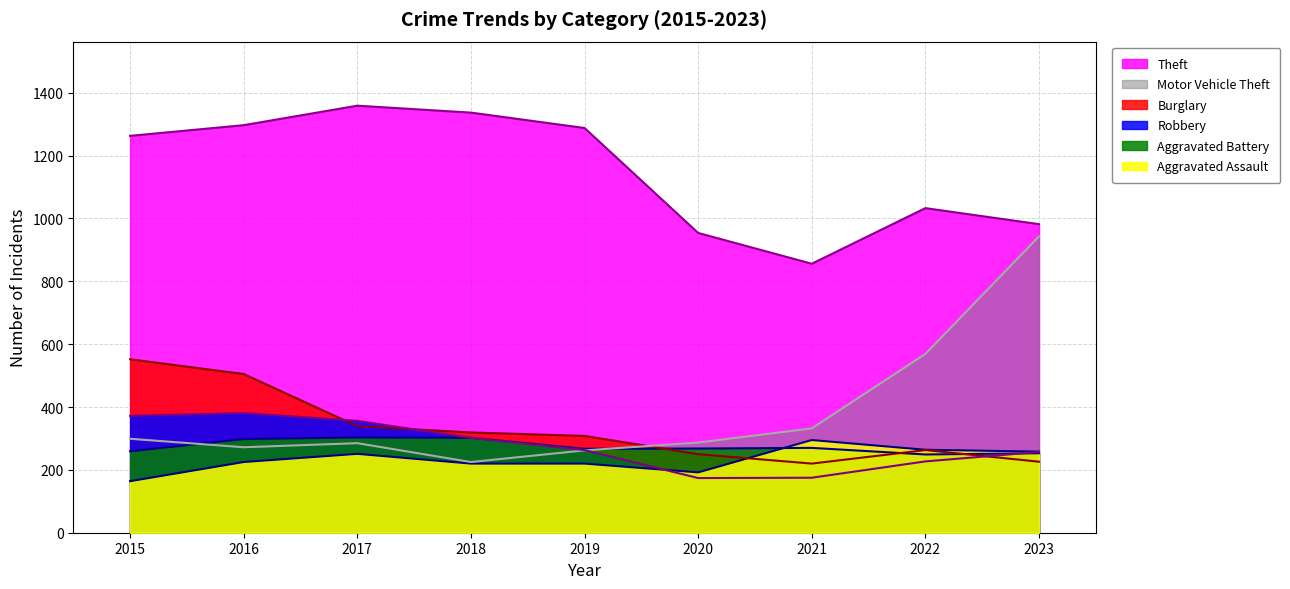

How many values in the Aggravated Assault series exceed 225?

4